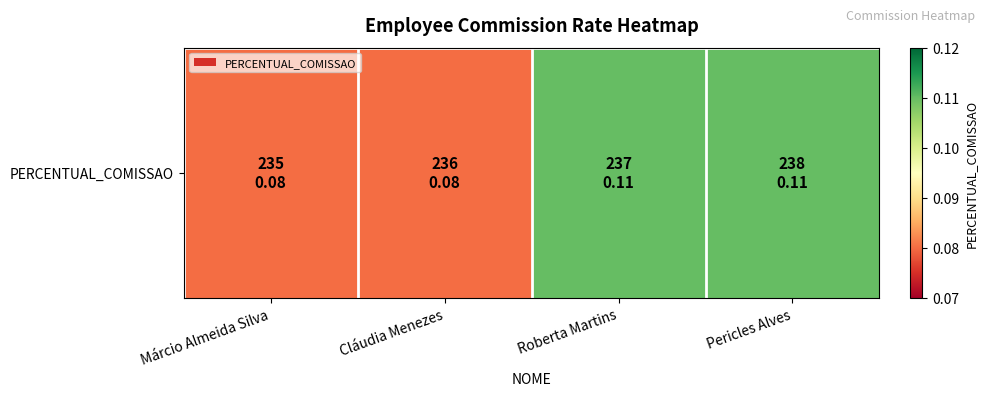

What is the maximum value shown in the chart?

0.1